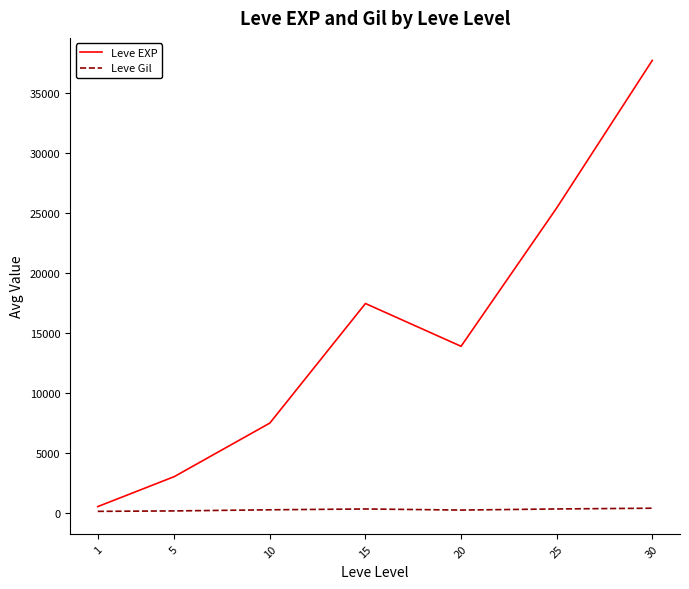

True or false: Leve EXP and Leve Gil intersect in this chart.

False